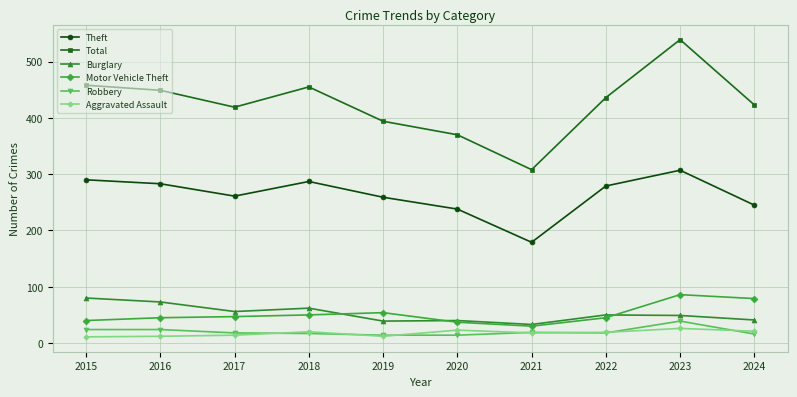

How many distinct data groups are displayed?

6